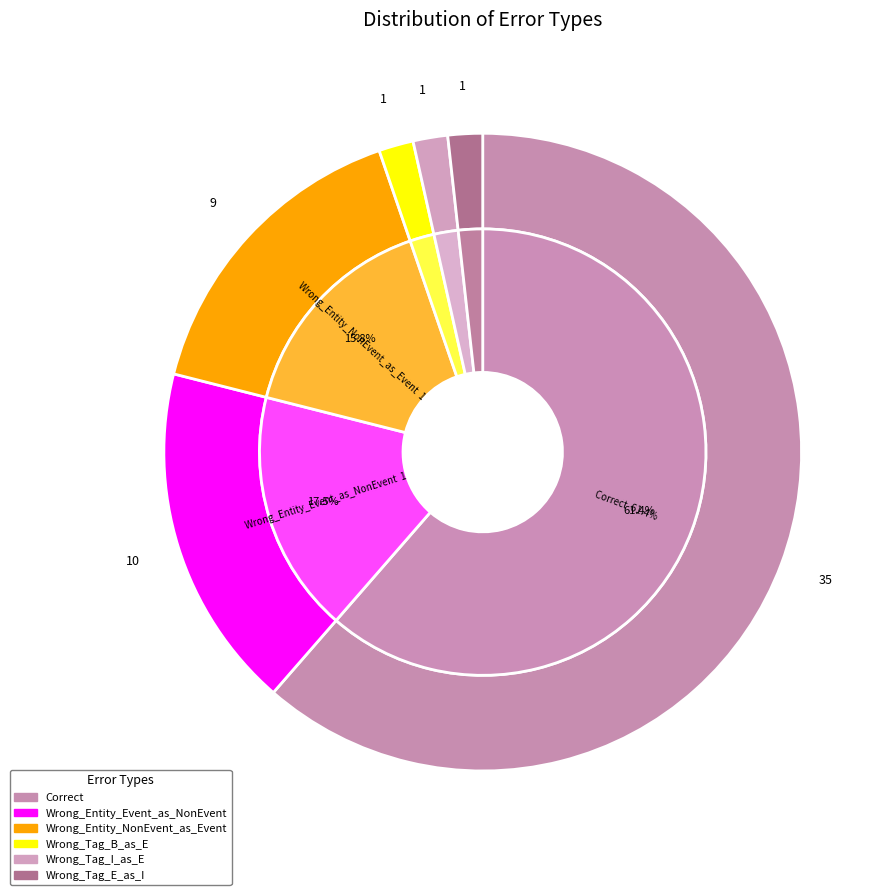

Which slice is the largest?

Correct